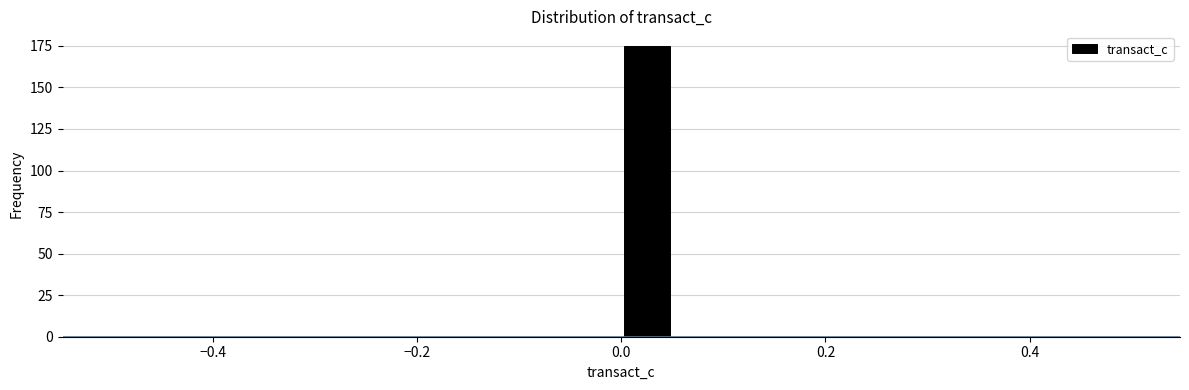

Read against the x-axis, roughly where is the centre of the tallest bar?

0.02